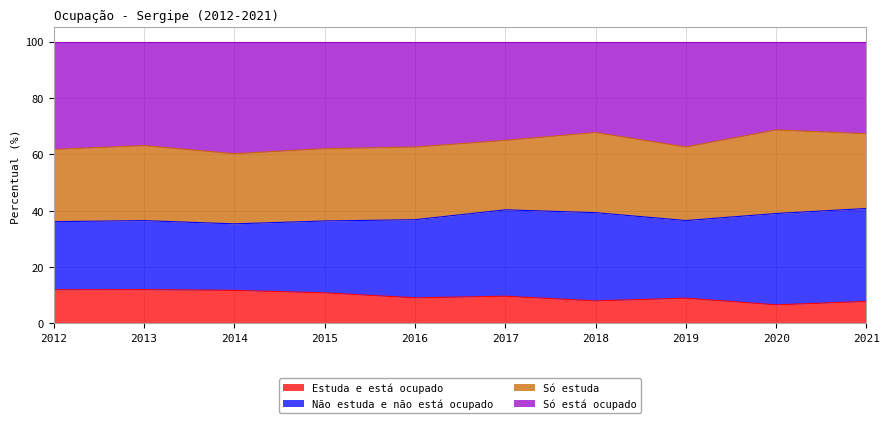

What is the greatest value displayed?

68.6